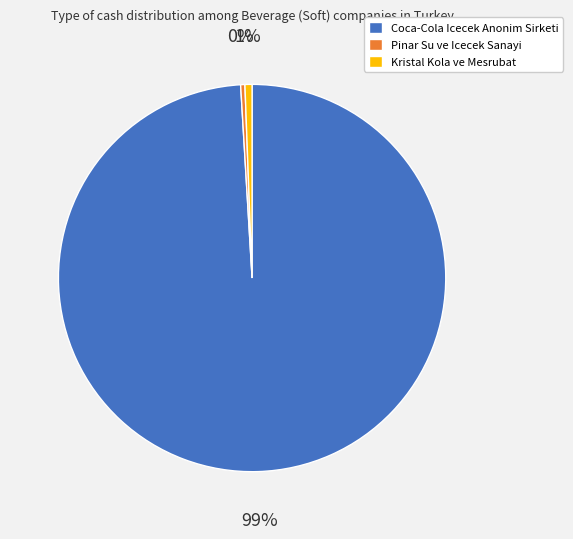

The Coca-Cola Icecek Anonim Sirketi slice represents 99% of the pie. True or false?

True